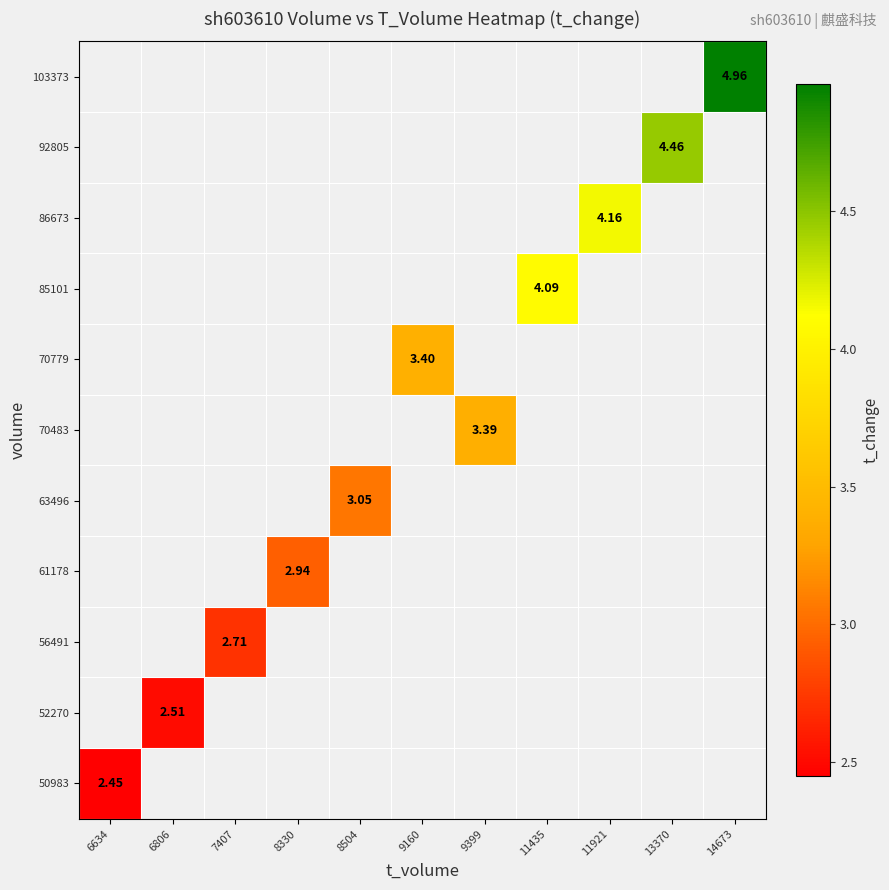

What is the minimum value shown in the chart?

2.5